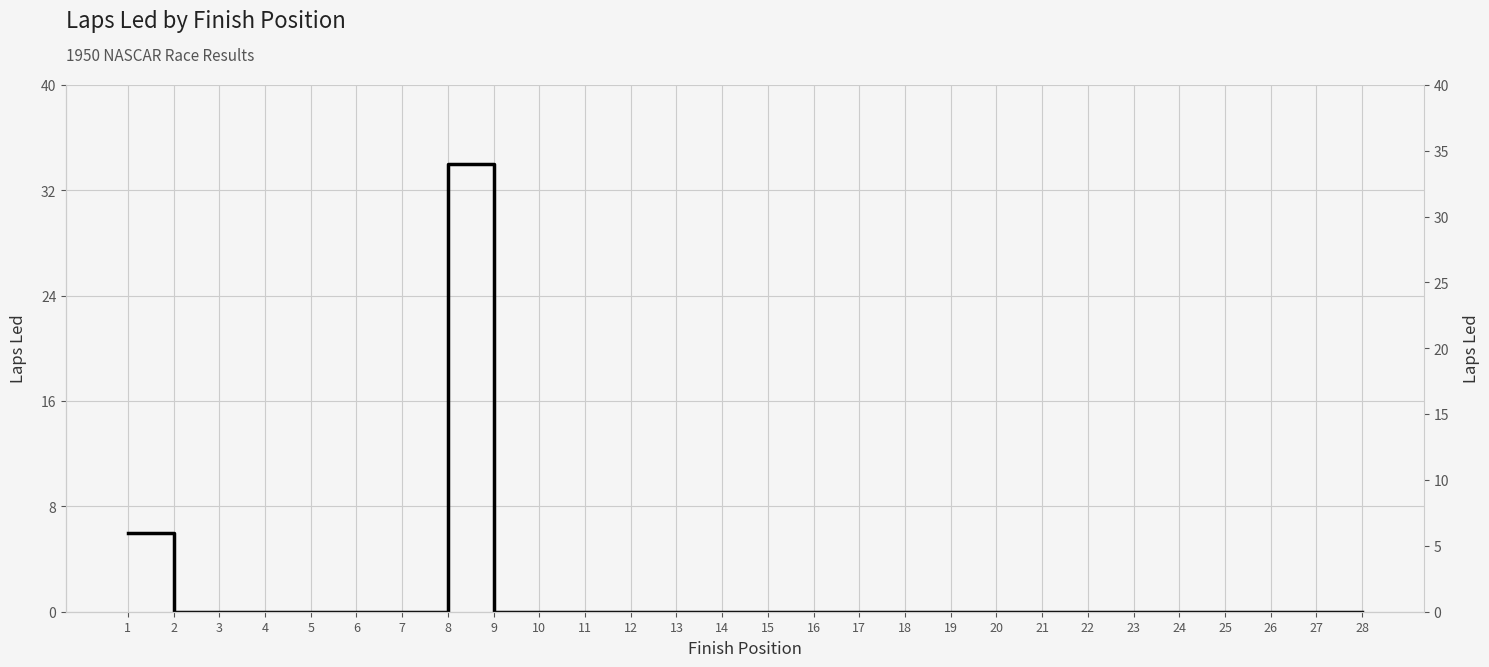

Reading left to right, what are all the values shown in this chart?

1=6	2=0	3=0	4=0	5=0	6=0	7=0	8=34	9=0	10=0	11=0	12=0	13=0	14=0	15=0	16=0	17=0	18=0	19=0	20=0	21=0	22=0	23=0	24=0	25=0	26=0	27=0	28=0